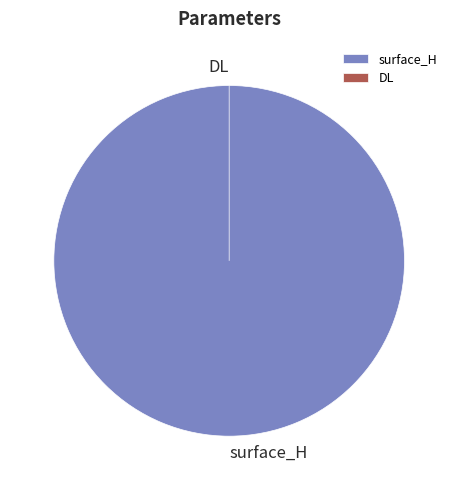

Do DL and surface_H together represent more than half of the pie?

Yes